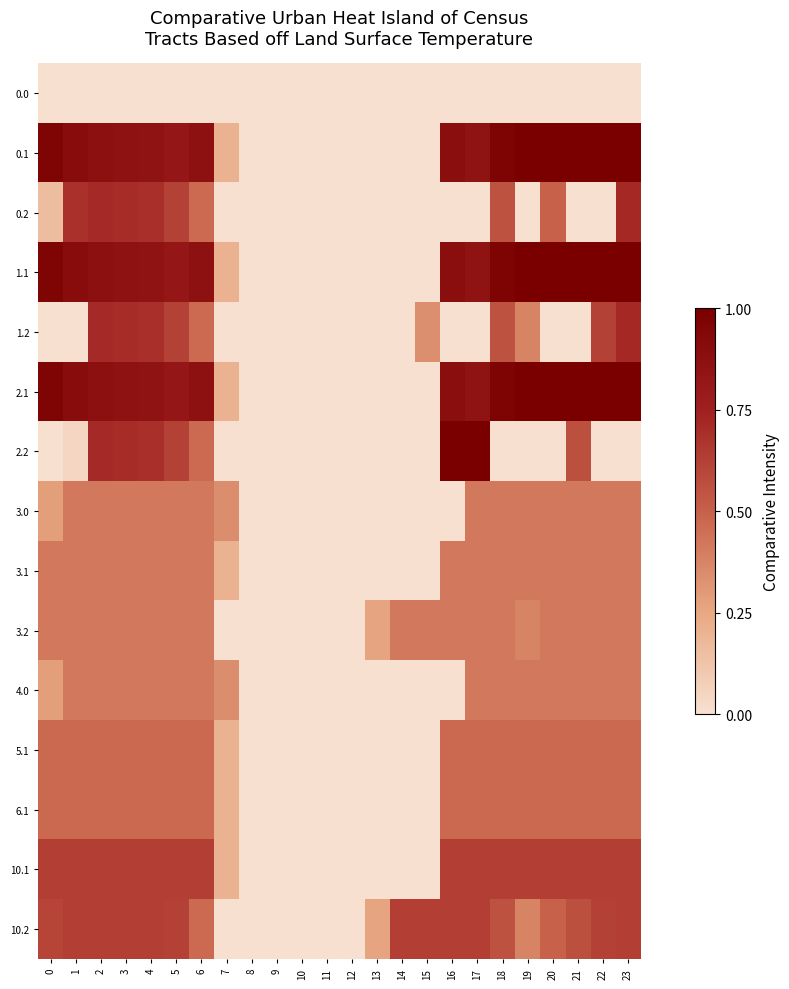

At how many categories does at least one series exceed 0?

19